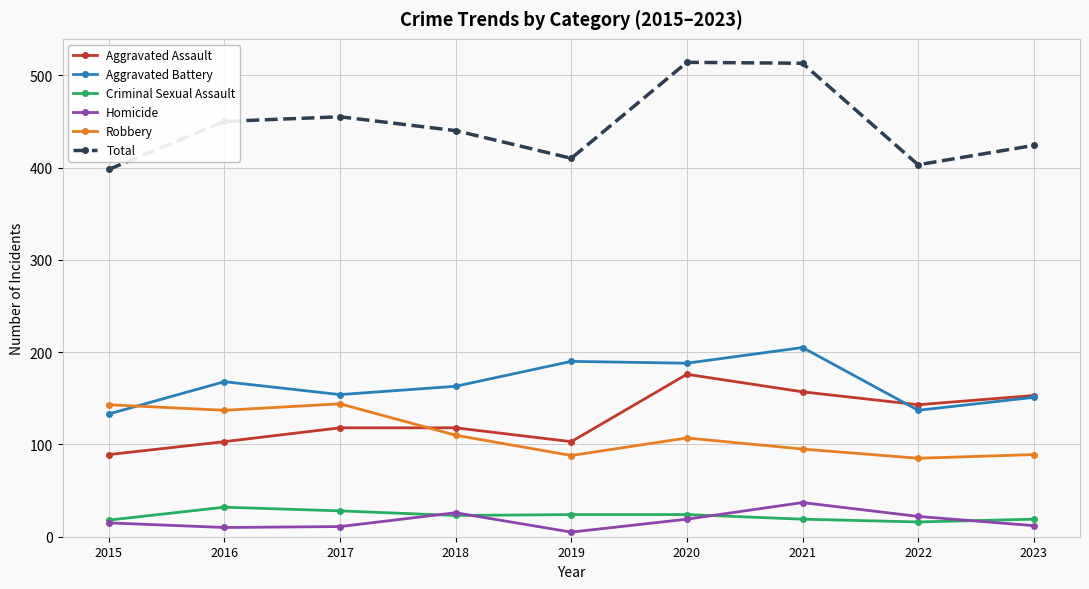

True or false: Total and Criminal Sexual Assault cross at least once.

False